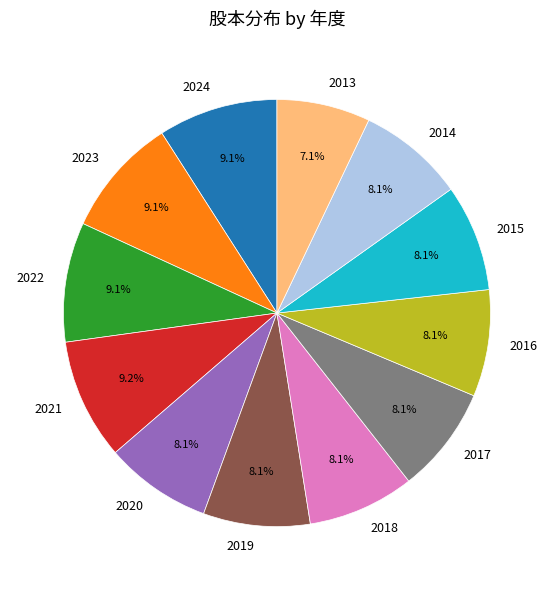

Which slice is the smallest?

2013